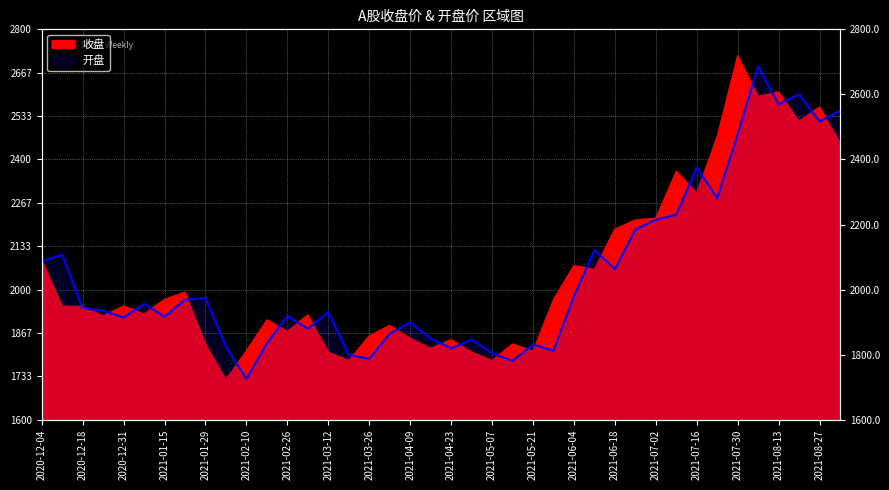

What is the change in value from 2021-03-12 to 2021-08-27?

+586.1